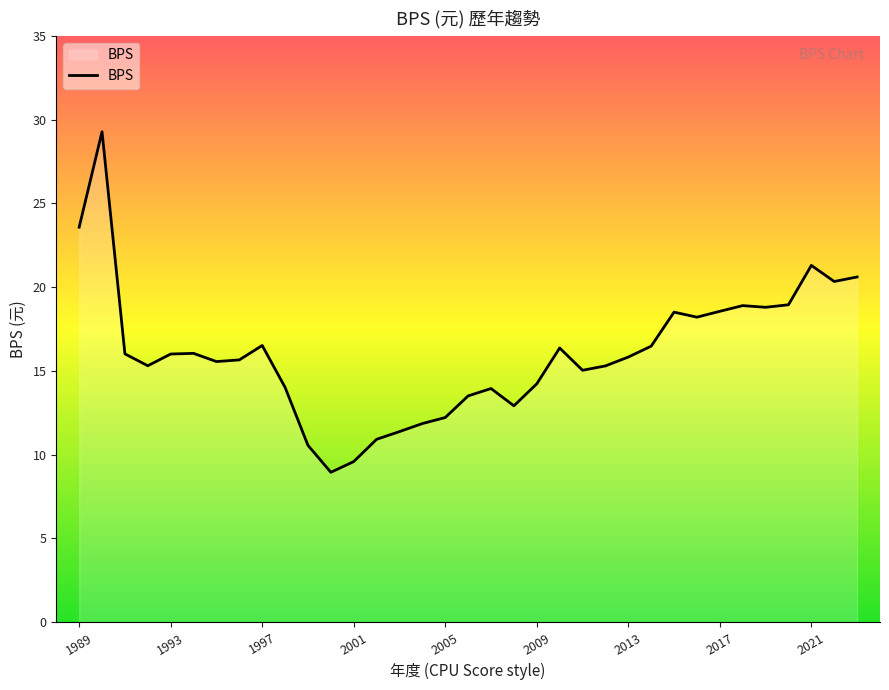

What is the difference between the maximum and minimum values?

20.3